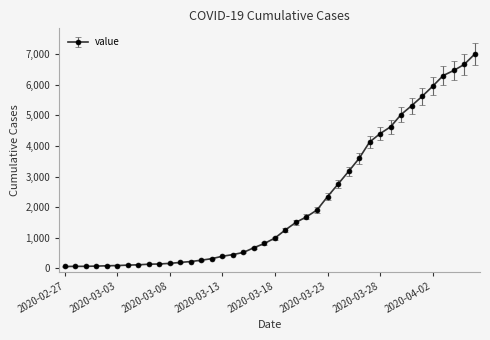

What is the smallest value displayed?

64